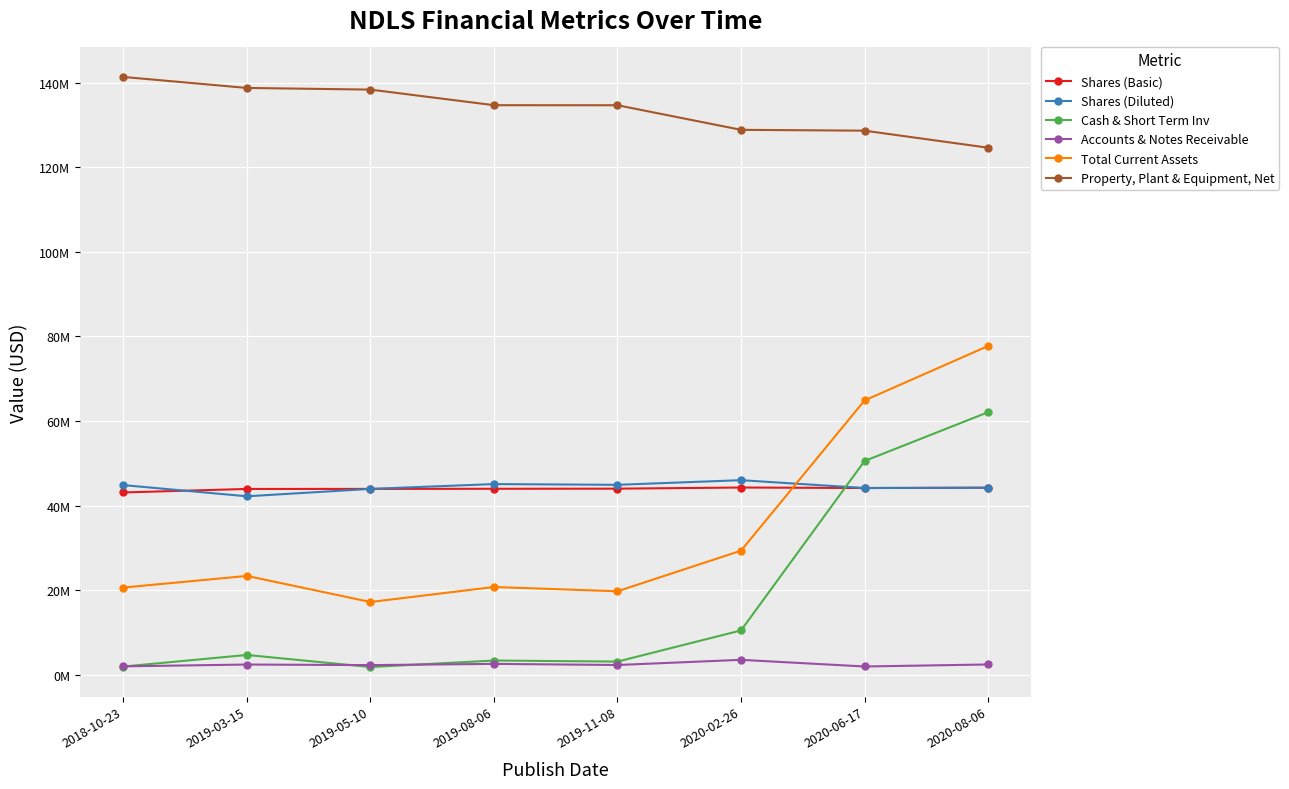

Read the Shares (Diluted) value at 2019-11-08, to the nearest 100.

44899200